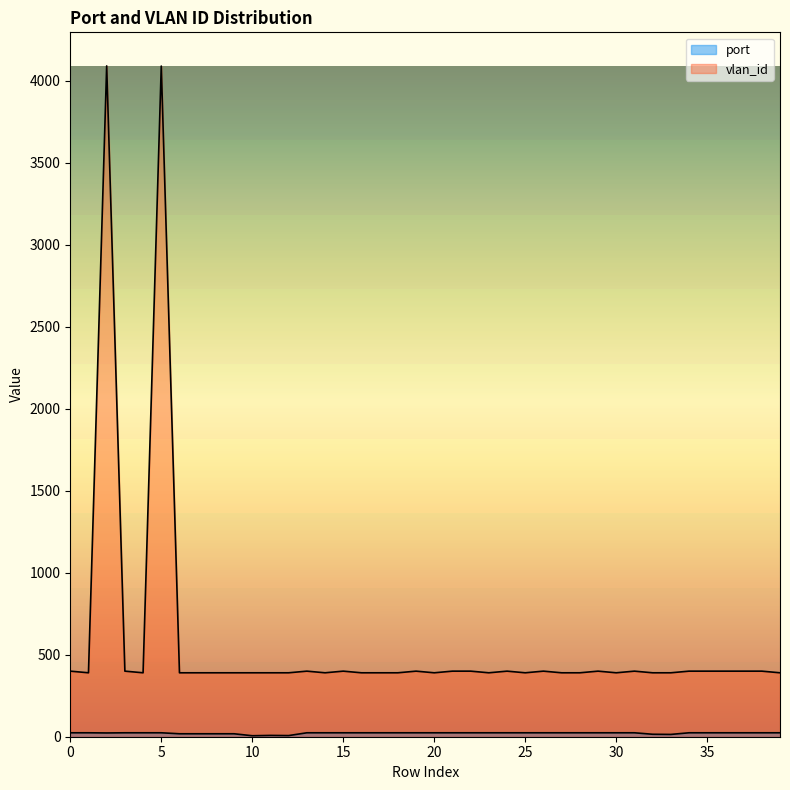

True or false: vlan_id and port intersect in this chart.

False